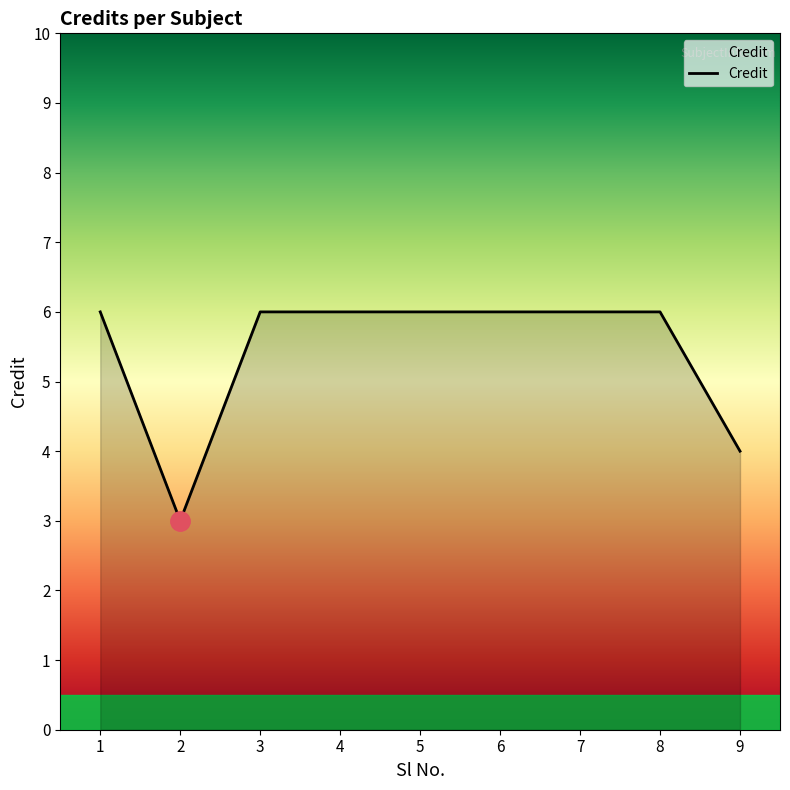

What is the smallest value displayed?

3